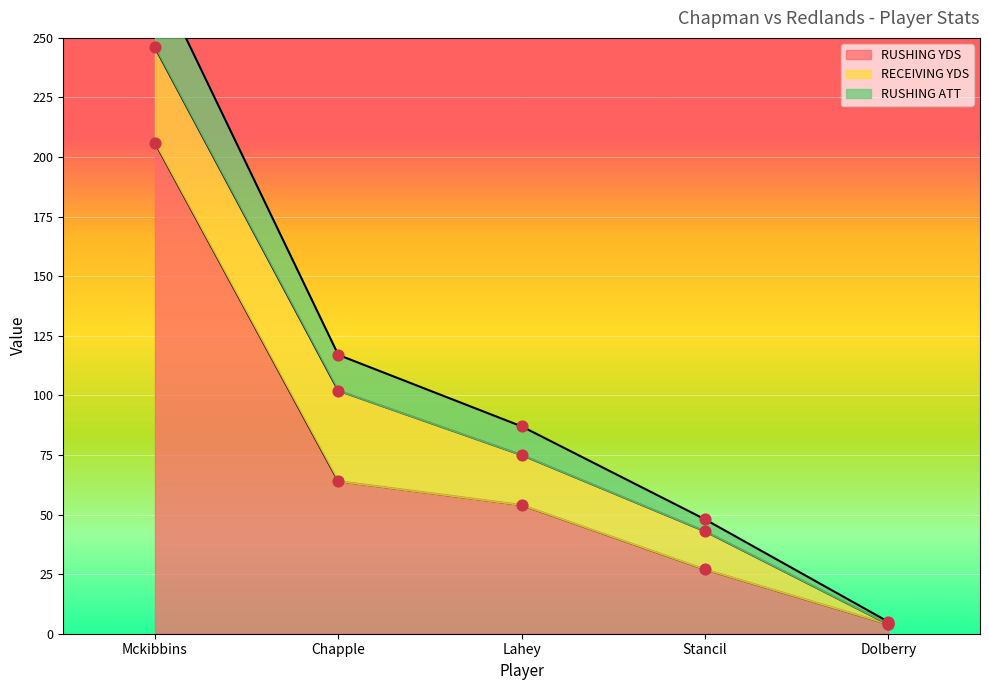

Which series contains the highest Y value?

RUSHING ATT